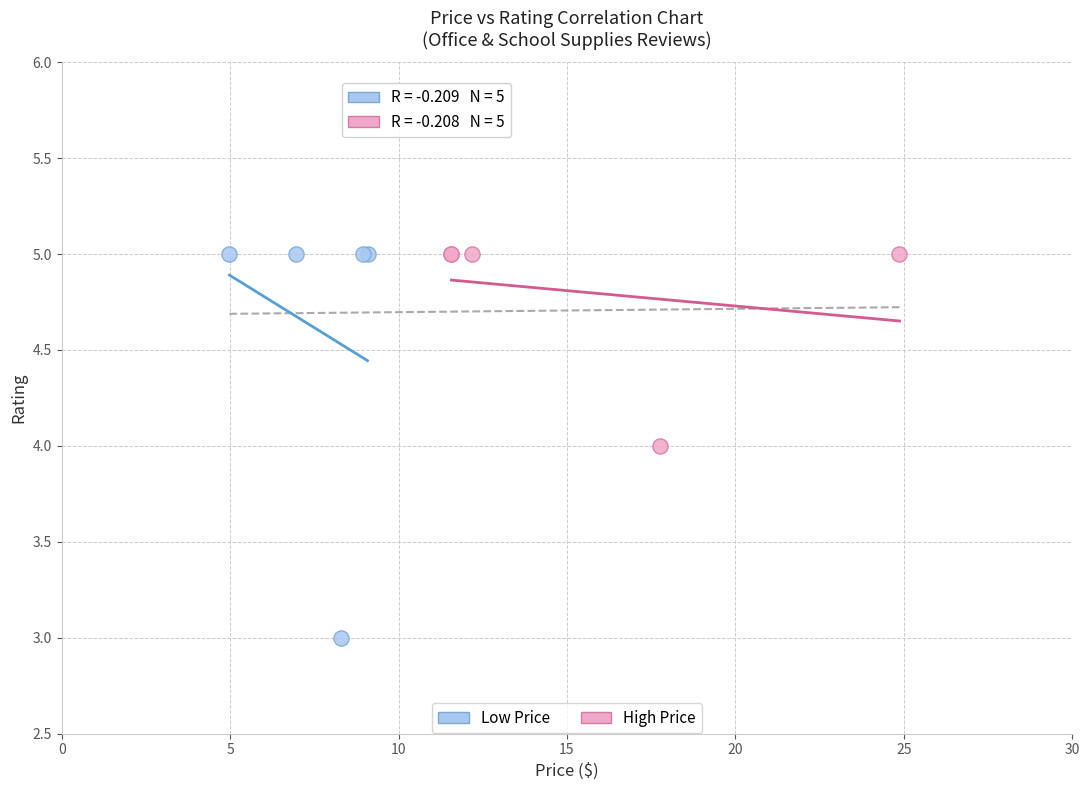

Which series reaches the minimum Y coordinate?

Low Price